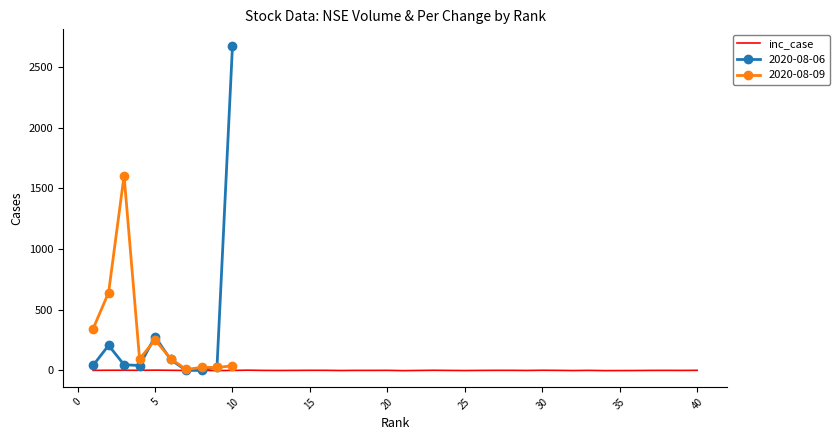

How many data points does each series have?

40